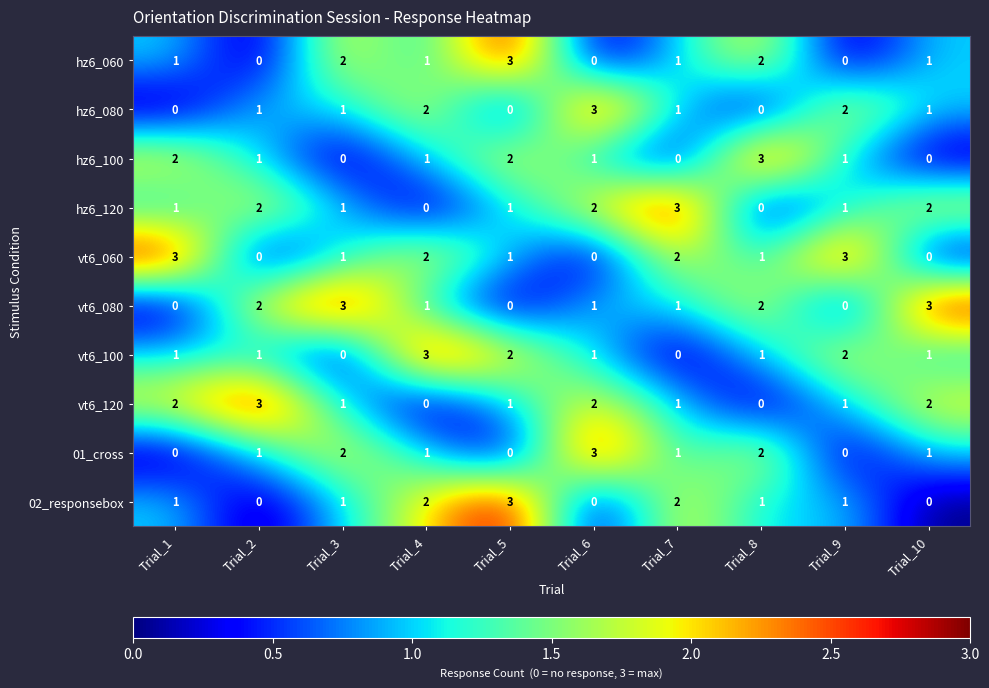

What is the total value across all series at Trial_8?

12